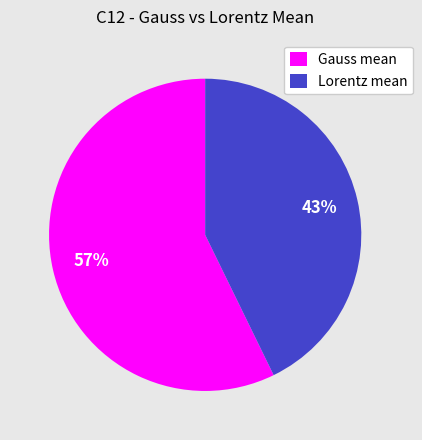

Combined, do Gauss mean and Lorentz mean account for over 50%?

Yes